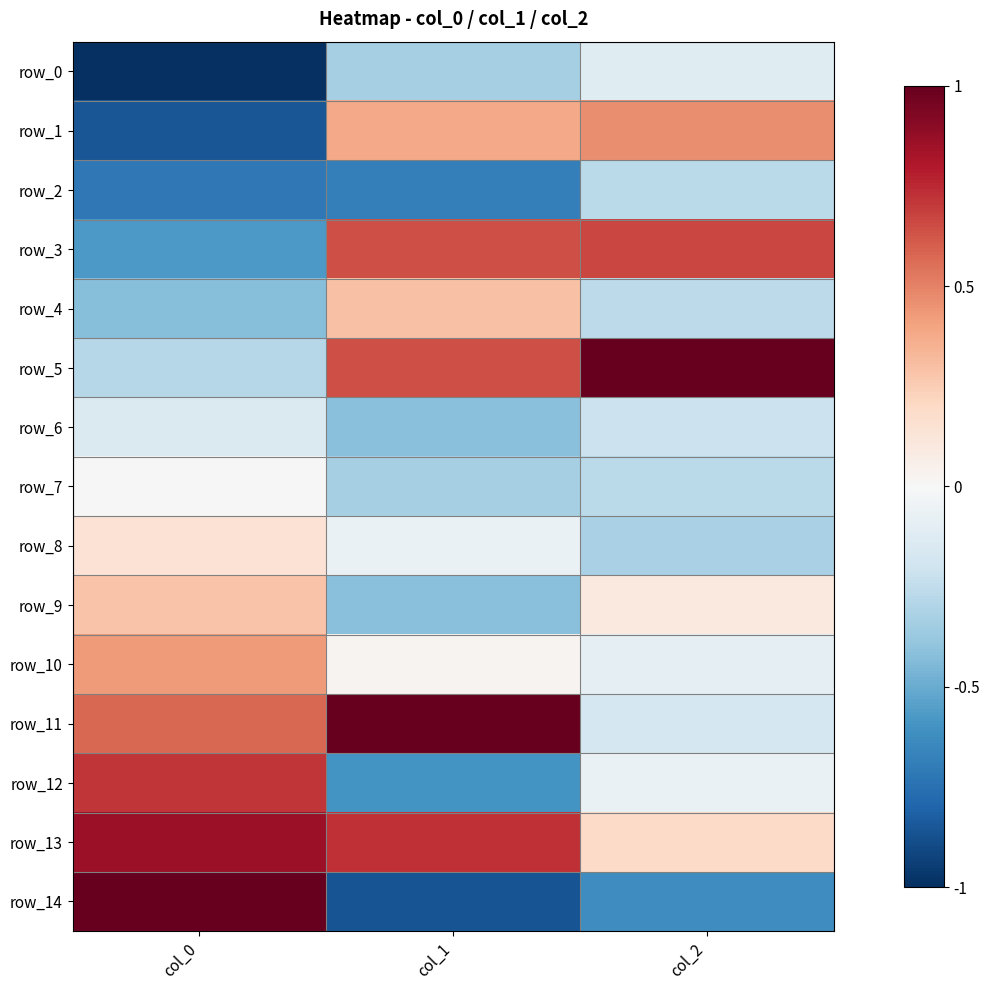

Which series has the largest total across all categories?

row_13